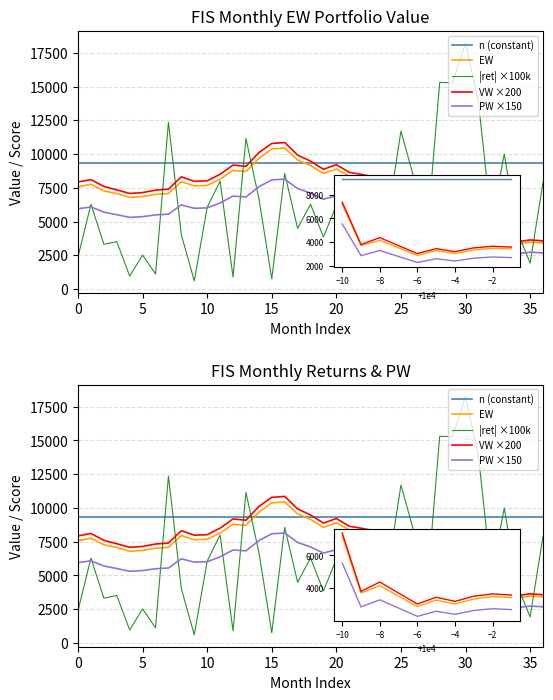

How many interior local peaks does the PW ×150 series have?

9